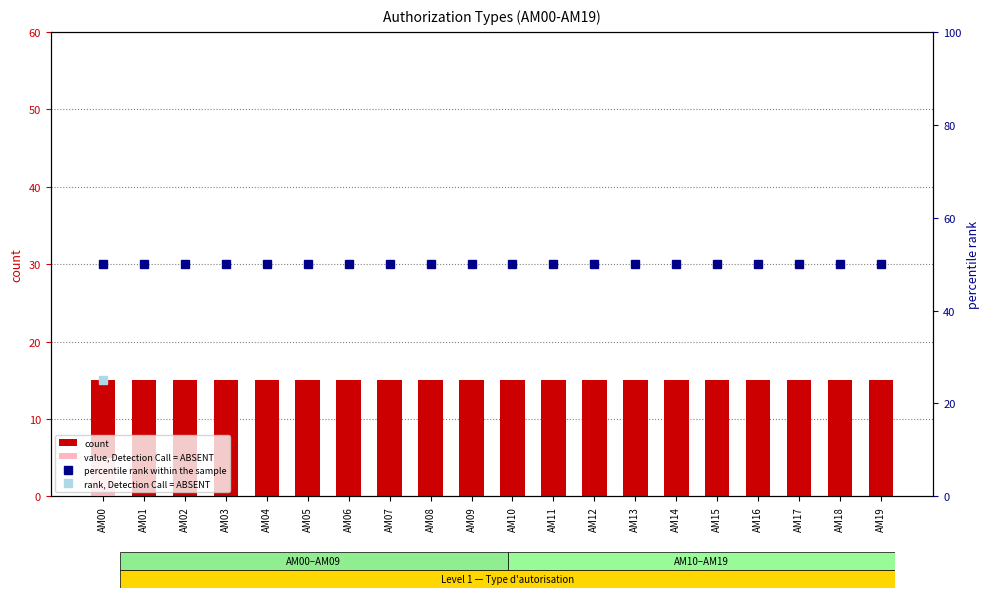

How many bars are there in total?

40